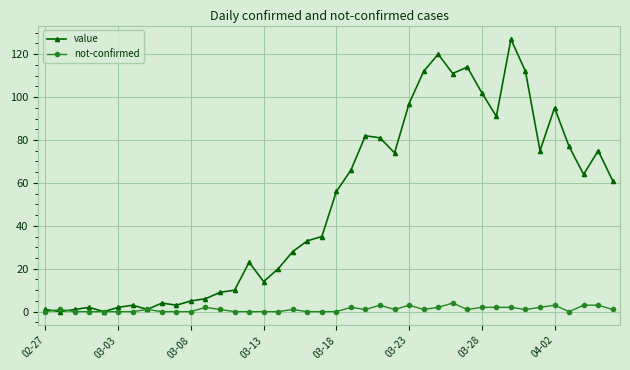

List the series in order of their overall mean, lowest first.

not-confirmed, value